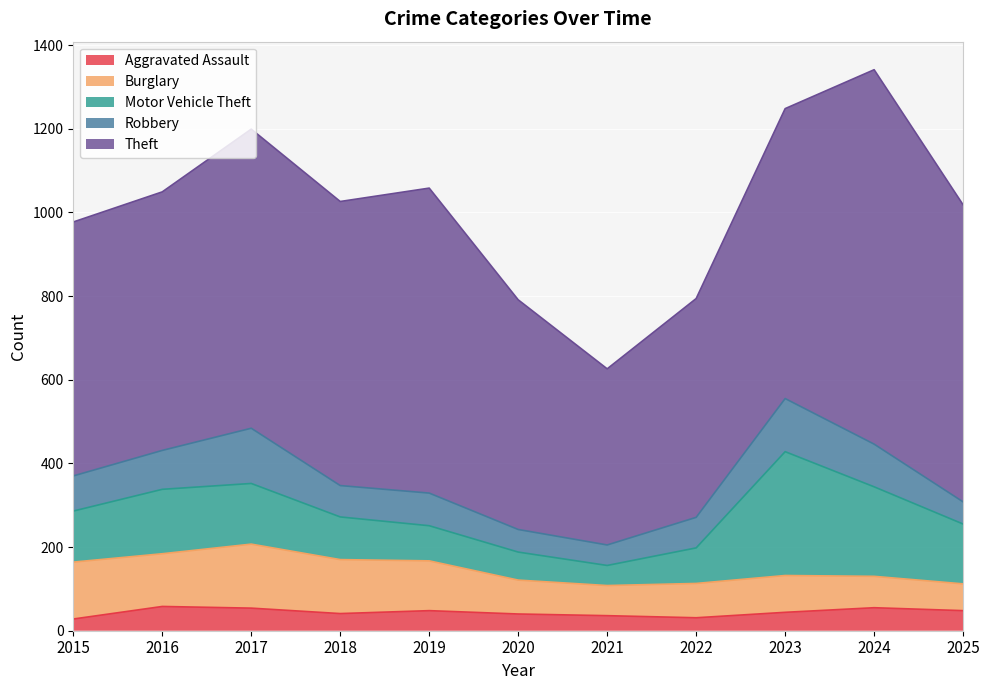

True or false: Aggravated Assault and Robbery cross at least once.

False